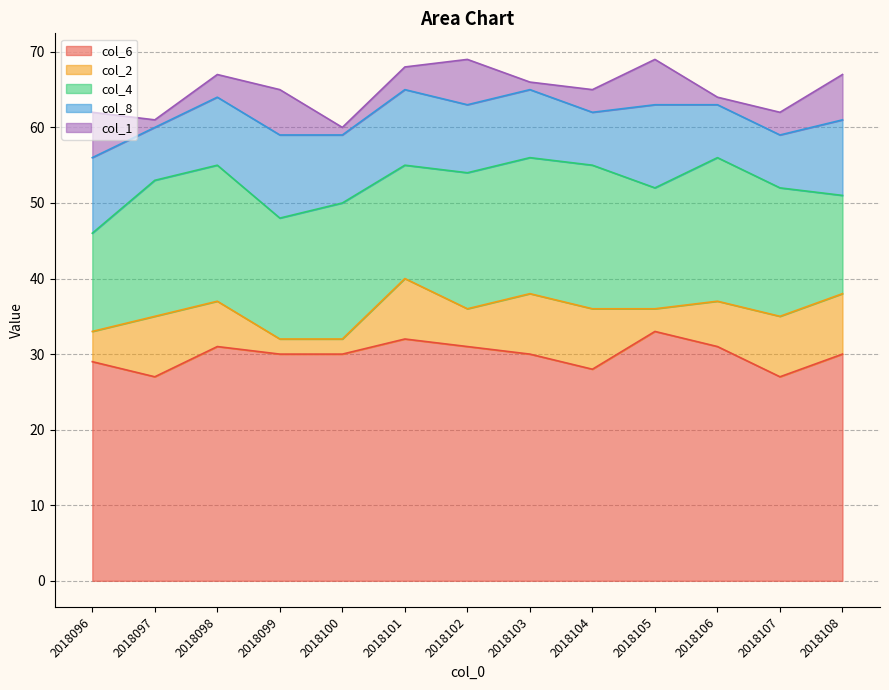

Does the chart display data point markers on the line(s)?

No